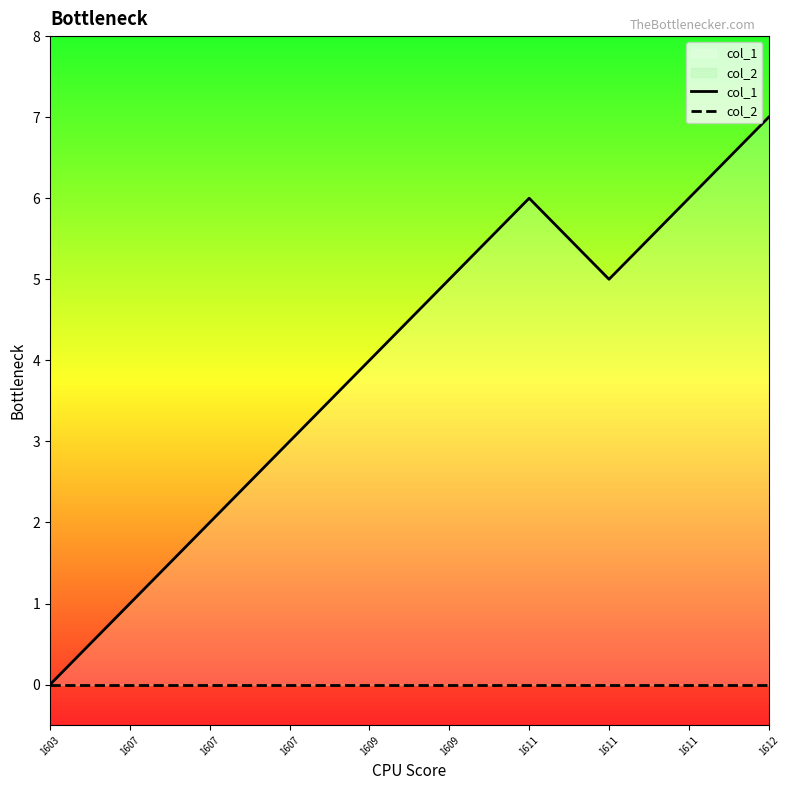

Rank the categories by col_1 value from lowest to highest.

1603, 1607, 1607, 1607, 1609, 1609, 1611, 1611, 1611, 1612